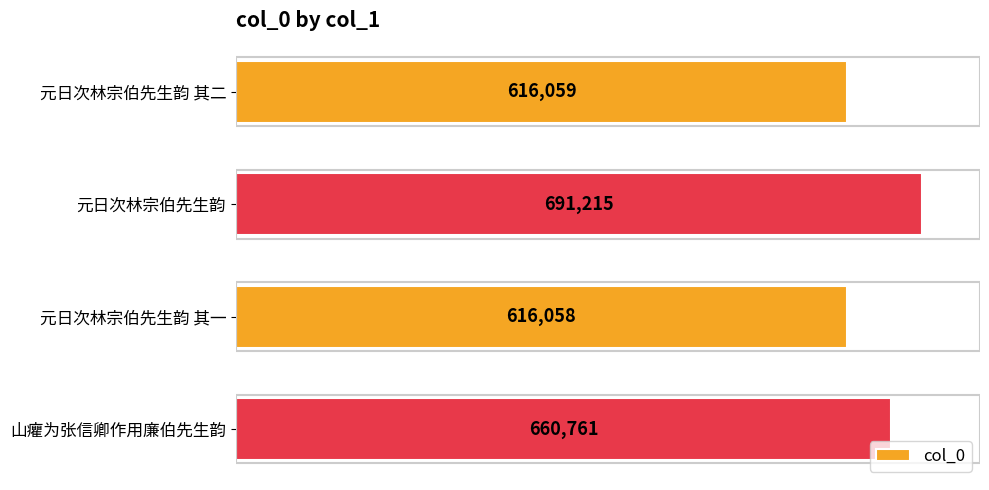

What is the change in value from 元日次林宗伯先生韵 其二 to 元日次林宗伯先生韵?

+75156